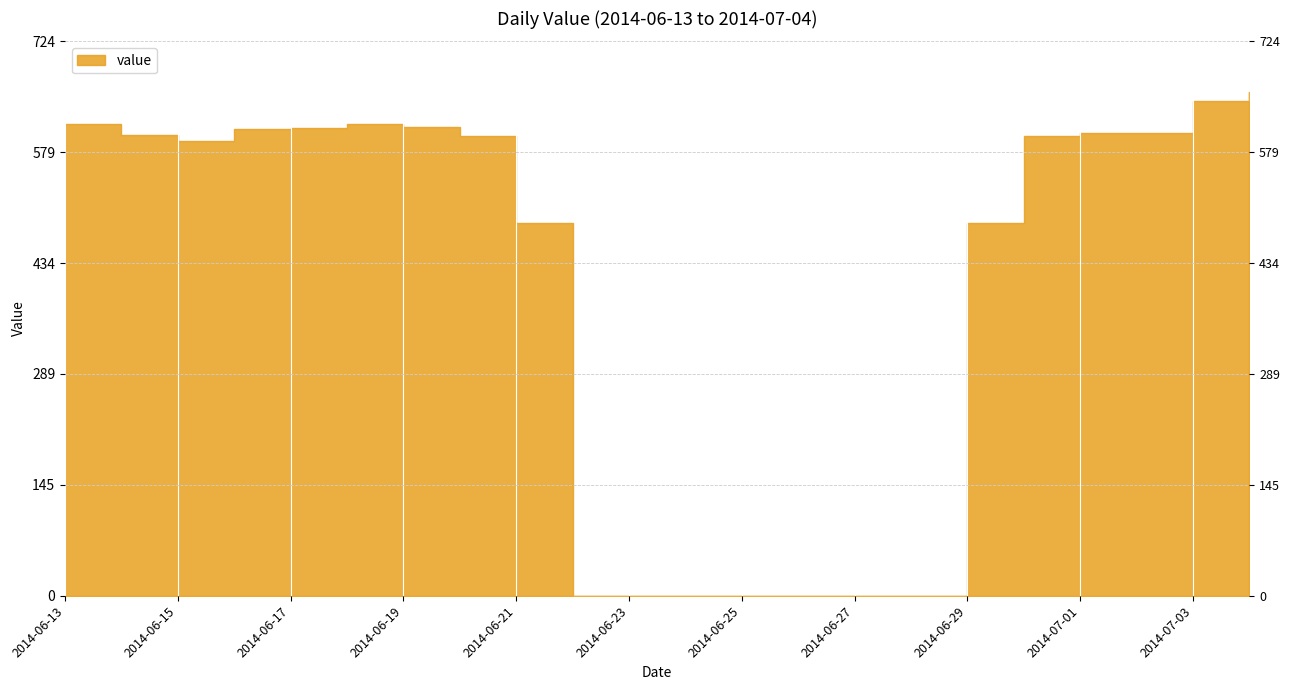

How many categories are shown in the chart?

22